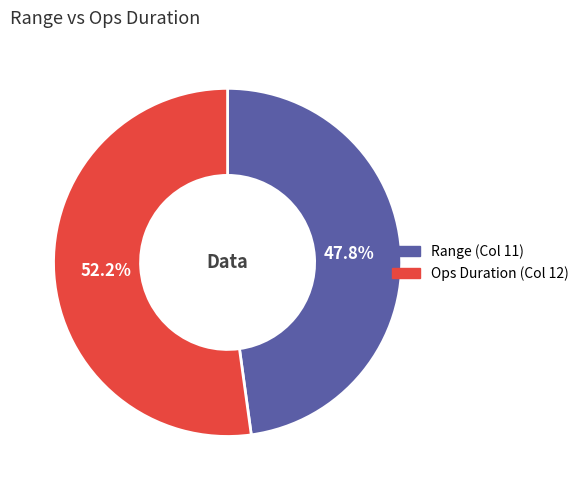

Is the sum of Ops Duration and Range greater than half?

Yes